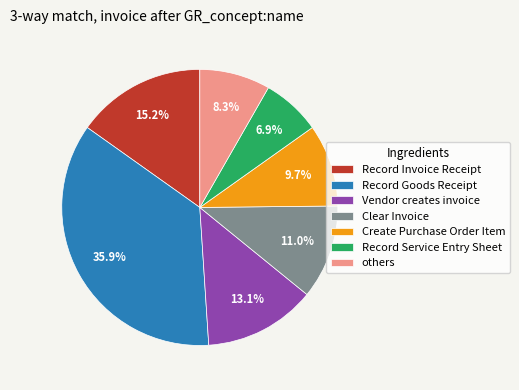

How many slices are in this pie chart?

7